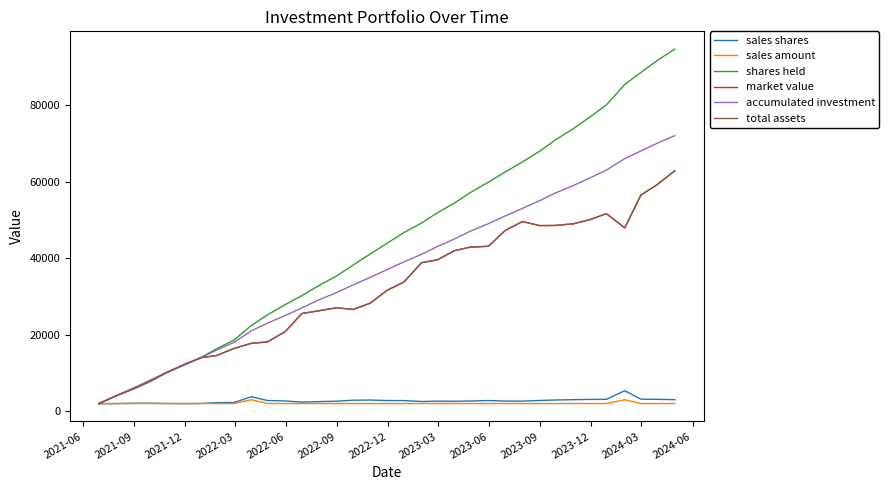

True or false: sales amount has more than 2 interior local peaks.

False